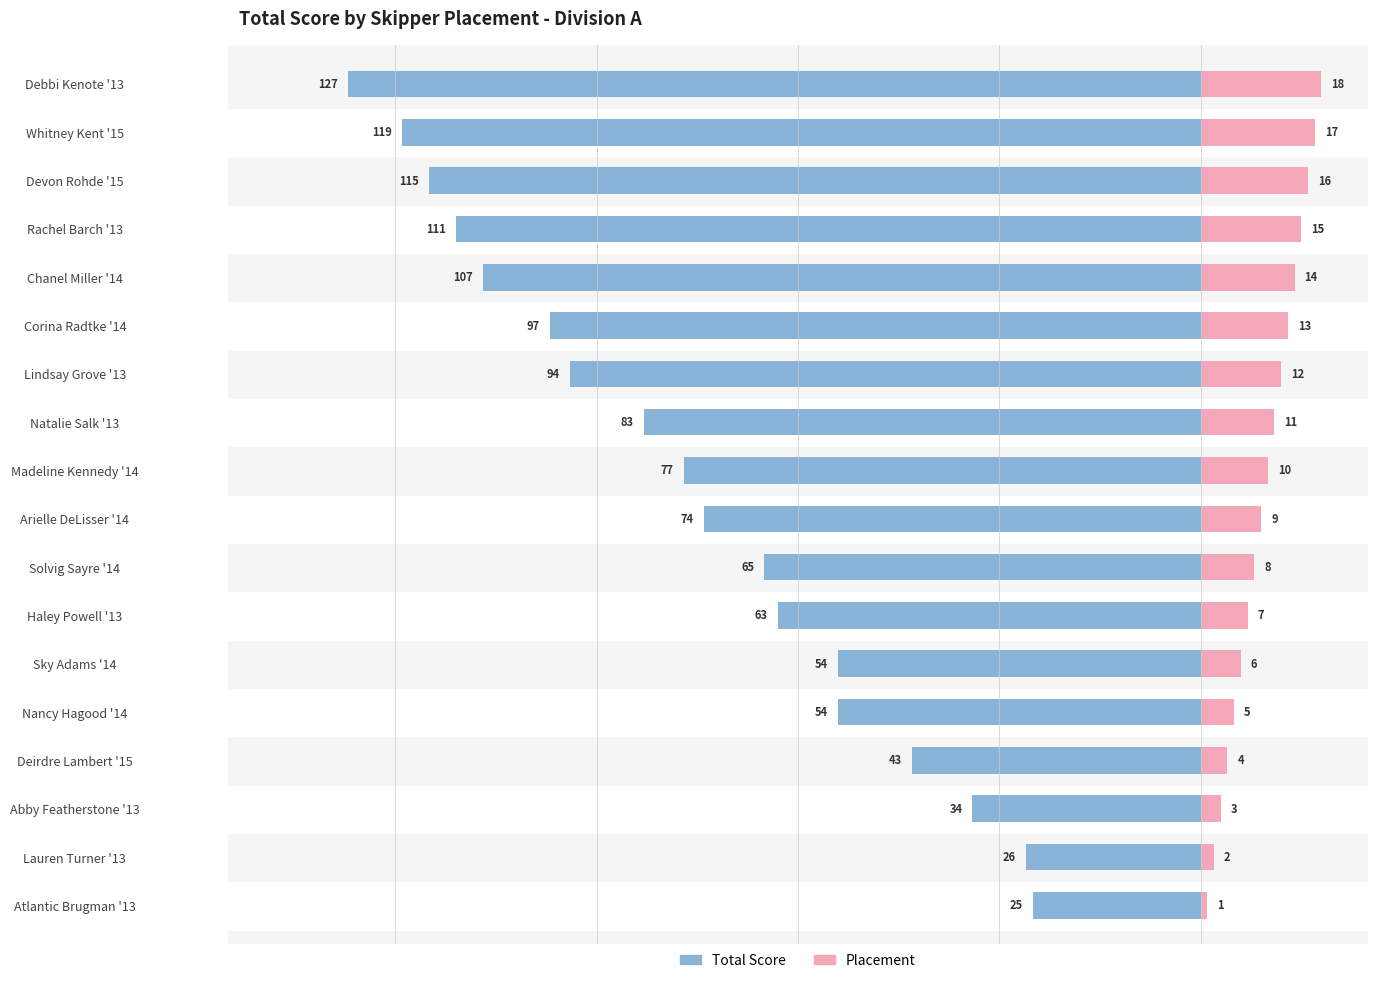

Rank the series at Natalie Salk '13 from highest to lowest value.

Placement, Total Score